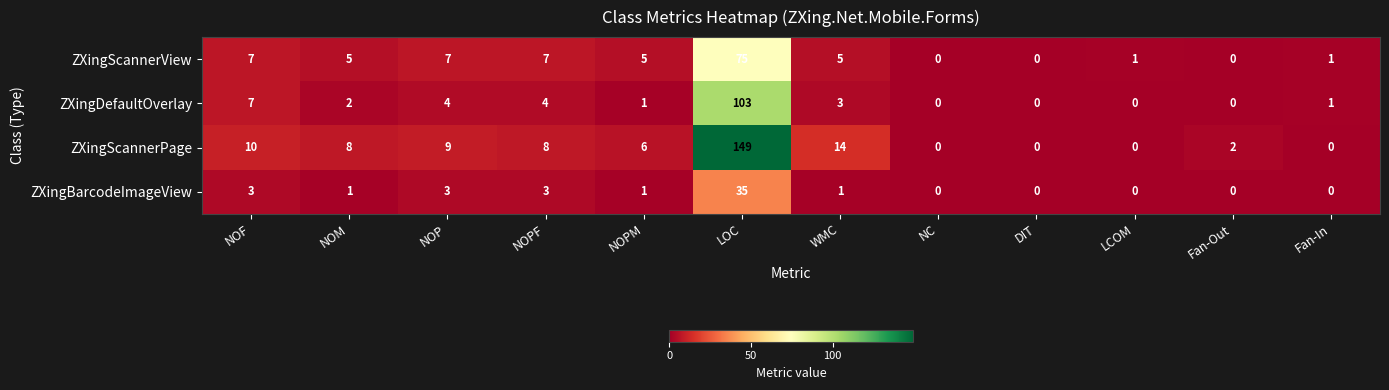

How many values in ZXingScannerPage are above zero?

8